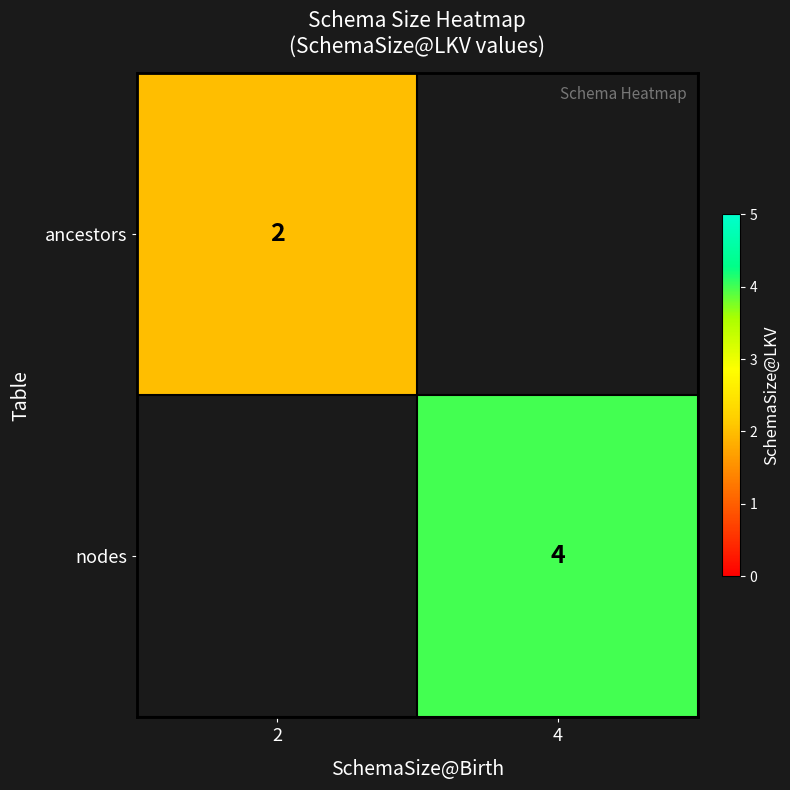

Which has a higher value, 4 or 2?

2